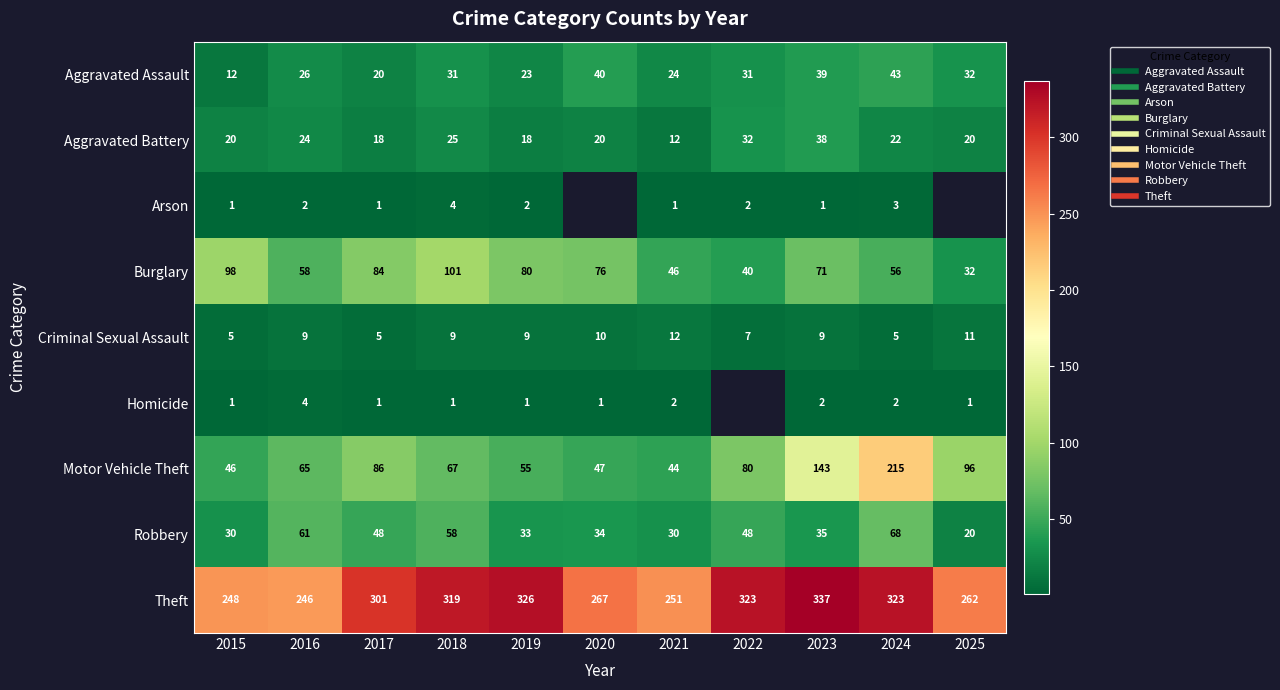

At which category is the sum across all series the highest?

2024